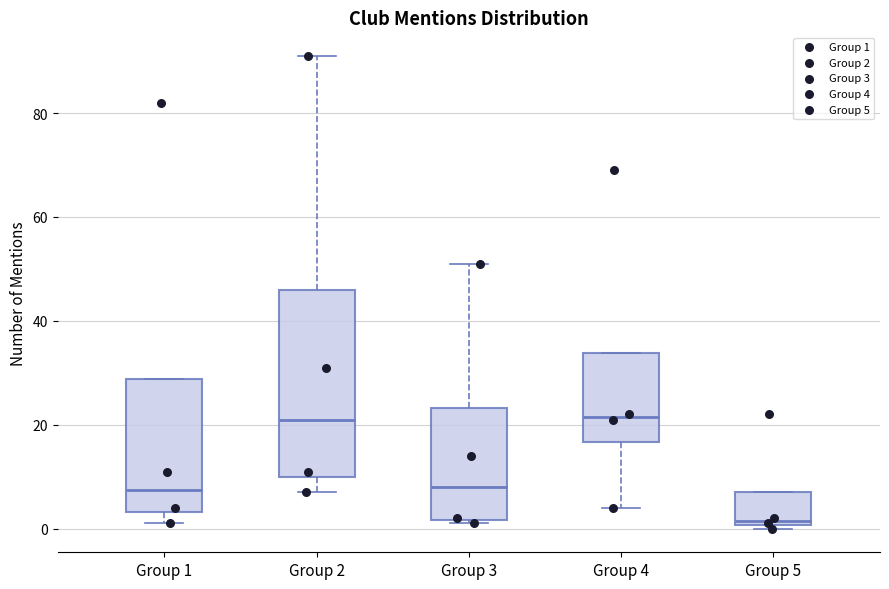

Reading left to right, read every box against the y-axis: the position of its median line, the range the box covers, and the ends of its whiskers. The values are not printed on the chart, so give them approximately, as read against the axis.

Group 1: median 8, box 4 to 28, whiskers 2 to 28
Group 2: median 22, box 10 to 46, whiskers 8 to 92
Group 3: median 8, box 2 to 24, whiskers 2 (just below the box's lower edge) to 52
Group 4: median 22, box 16 to 34, whiskers 4 to 34
Group 5: median 2, box 0 to 8, whiskers 0 (just below the box's lower edge) to 8